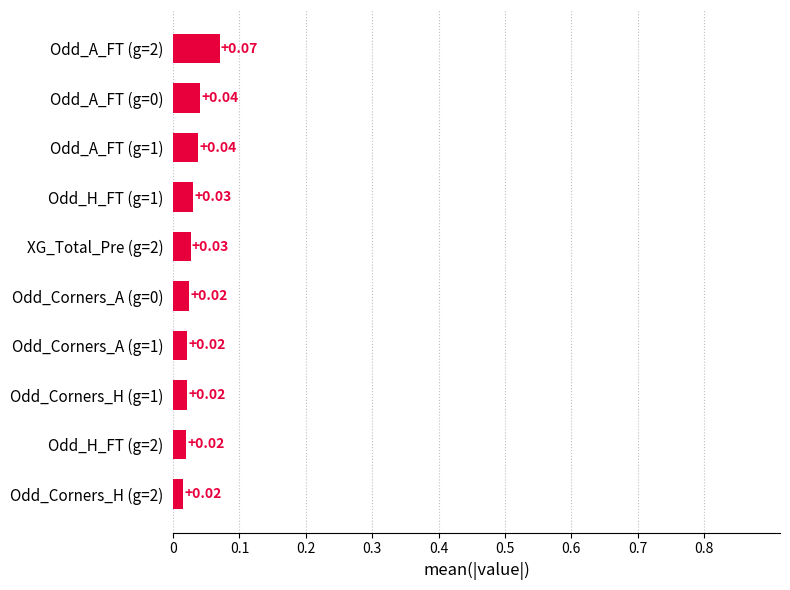

Count the values in the range 0 to 1.

10